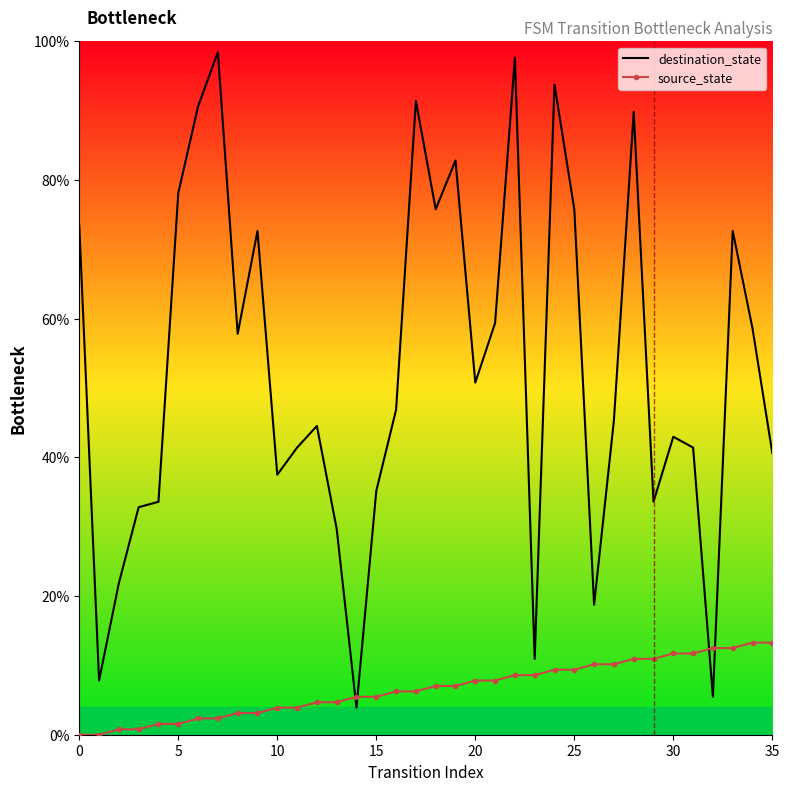

Rank the series by their maximum value, from highest to lowest.

destination_state, source_state